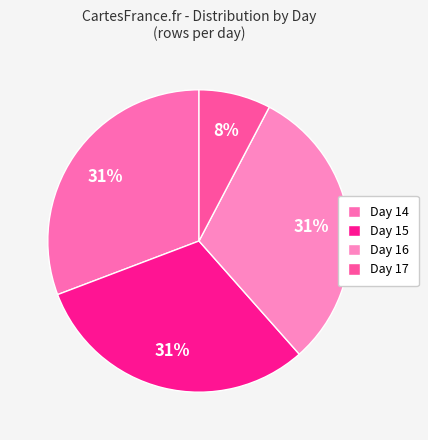

What is the ratio of the value at Day 15 to the value at Day 16?

1.0